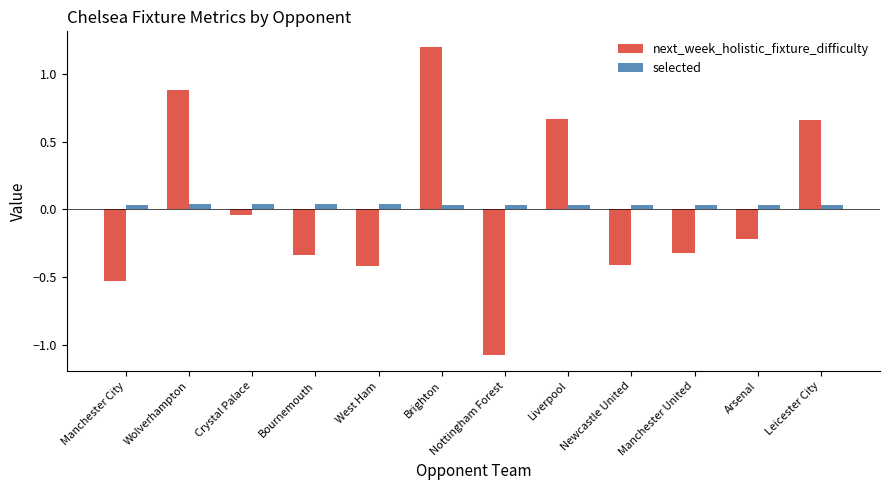

How many data points in next_week_holistic_fixture_difficulty are above 0?

4